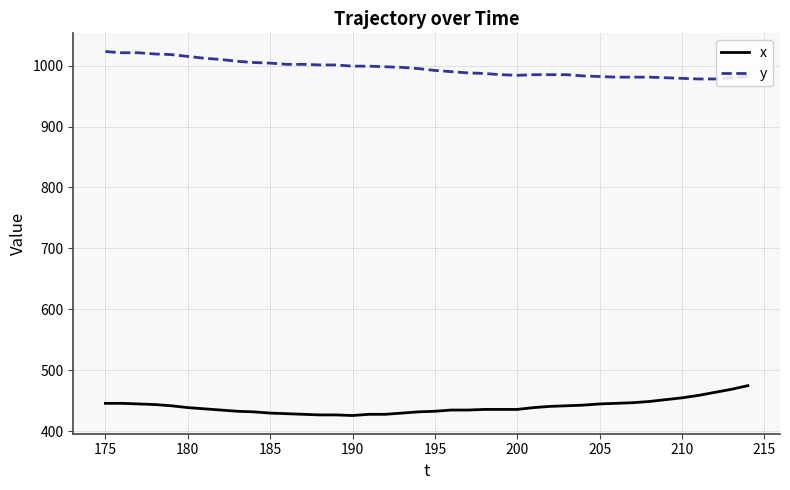

Rank the series by their average value, from lowest to highest.

x, y